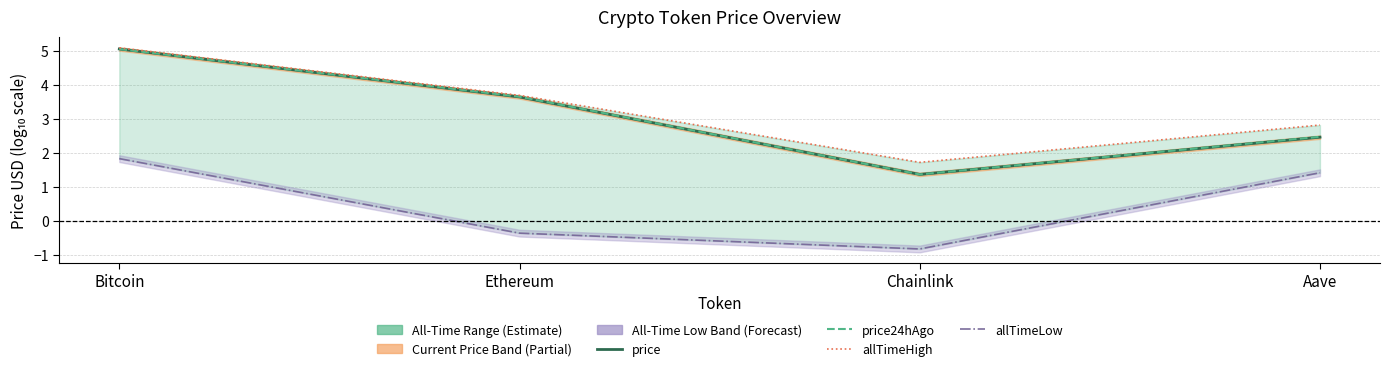

What value does the allTimeHigh series have at Bitcoin?

5.1